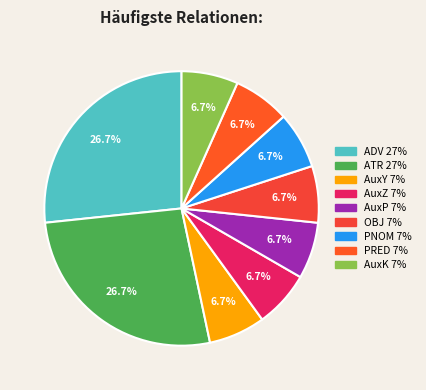

True or false: PNOM accounts for 20% of the total.

False